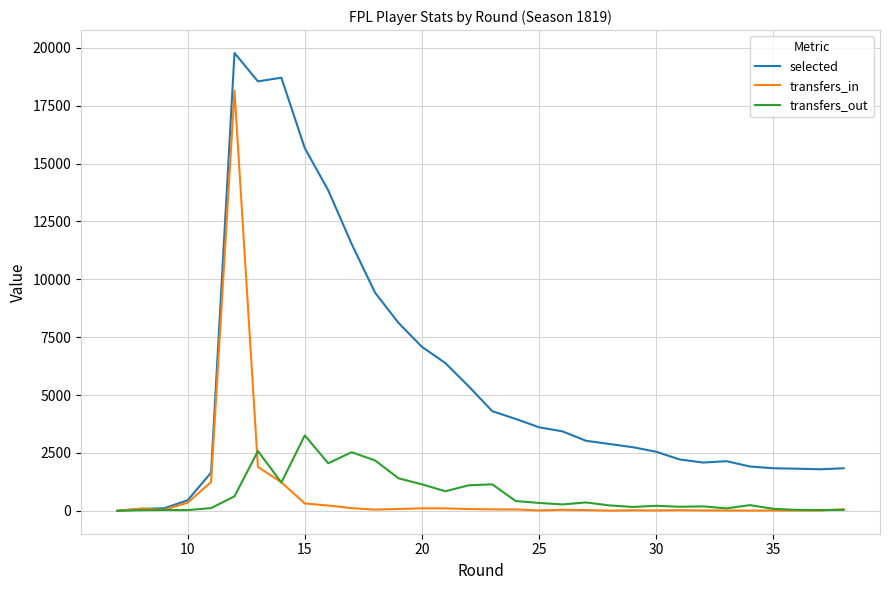

List the series in order of their peak value, lowest first.

transfers_out, transfers_in, selected